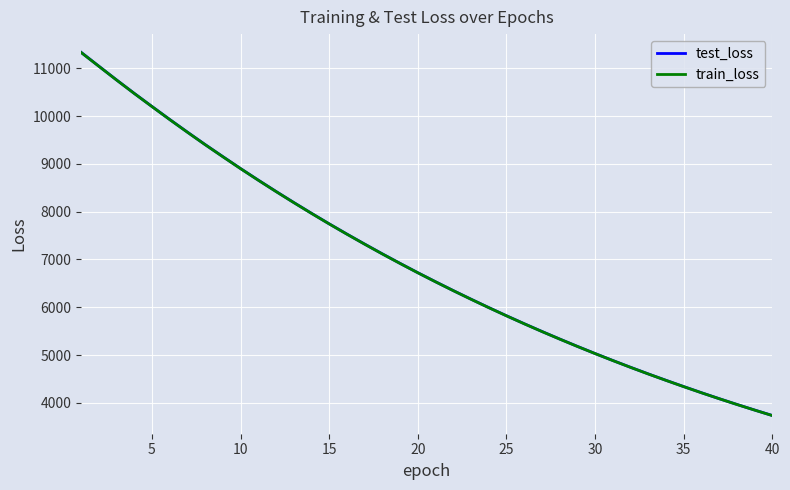

Which series has the widest spread of values?

test_loss